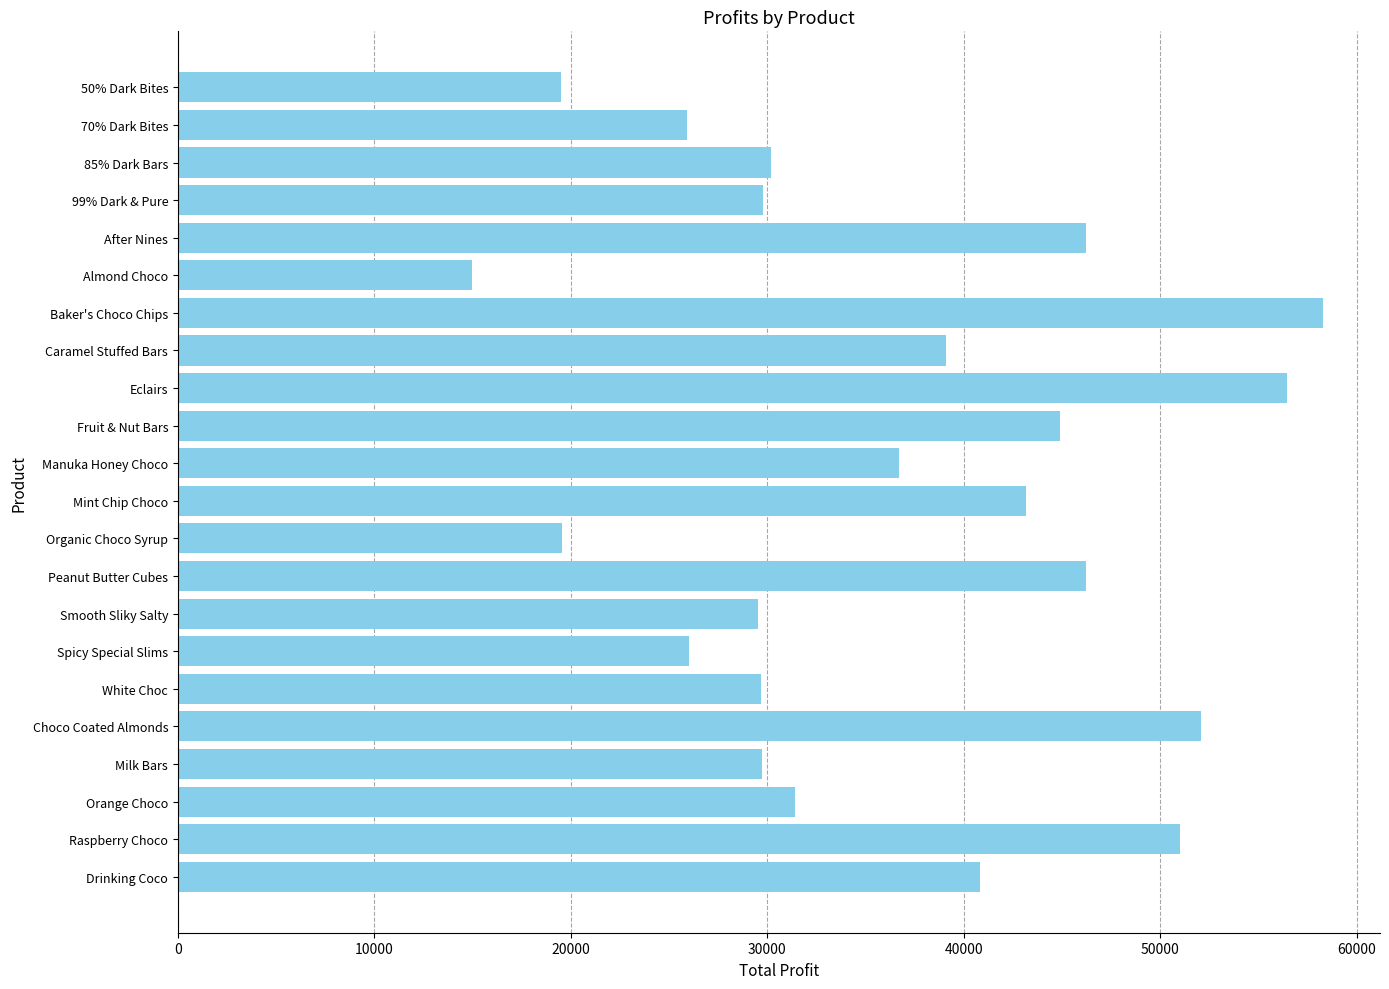

What is the maximum value shown in the chart?

58277.8